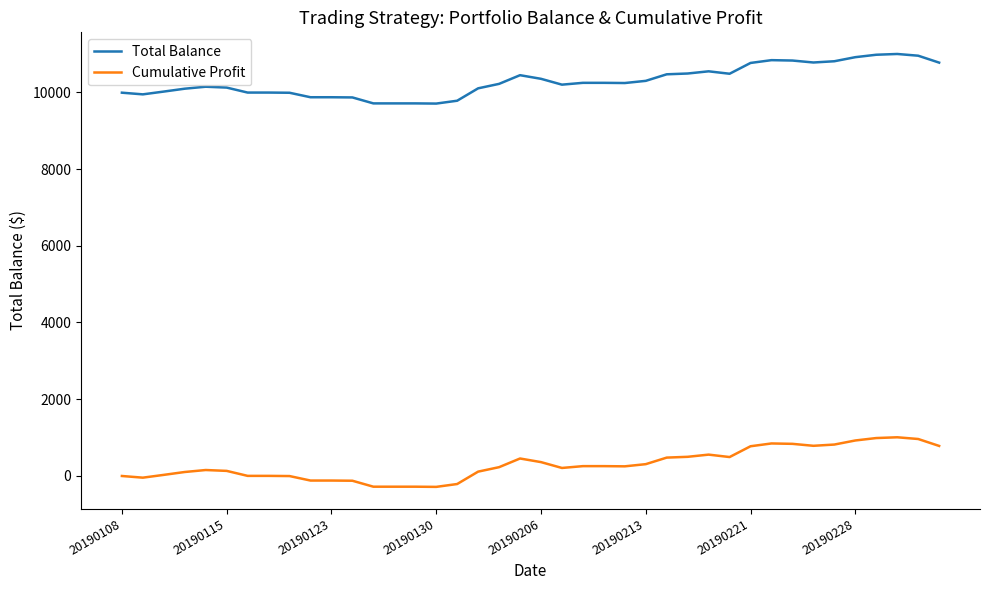

What is the minimum value for Cumulative Profit?

-289.1